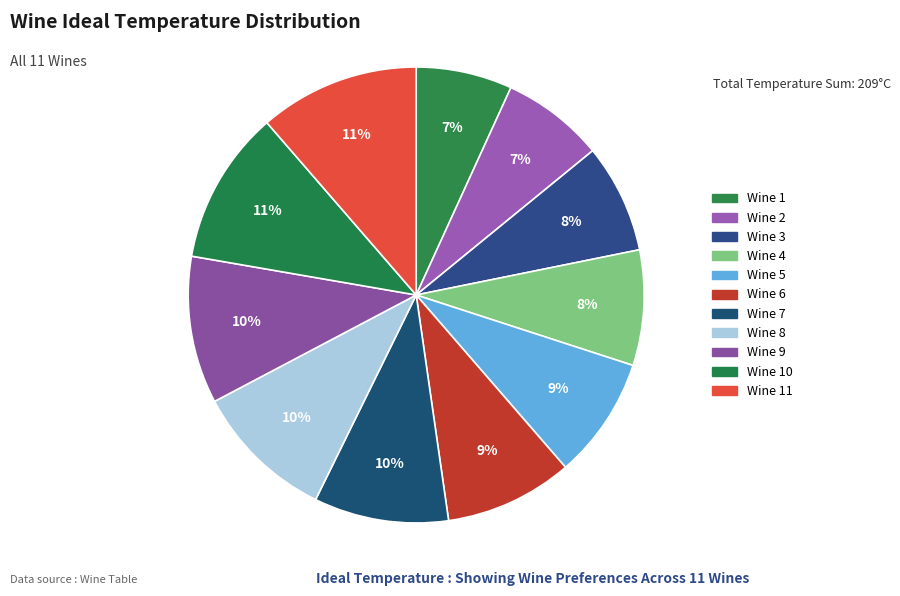

How many slices are in this pie chart?

11